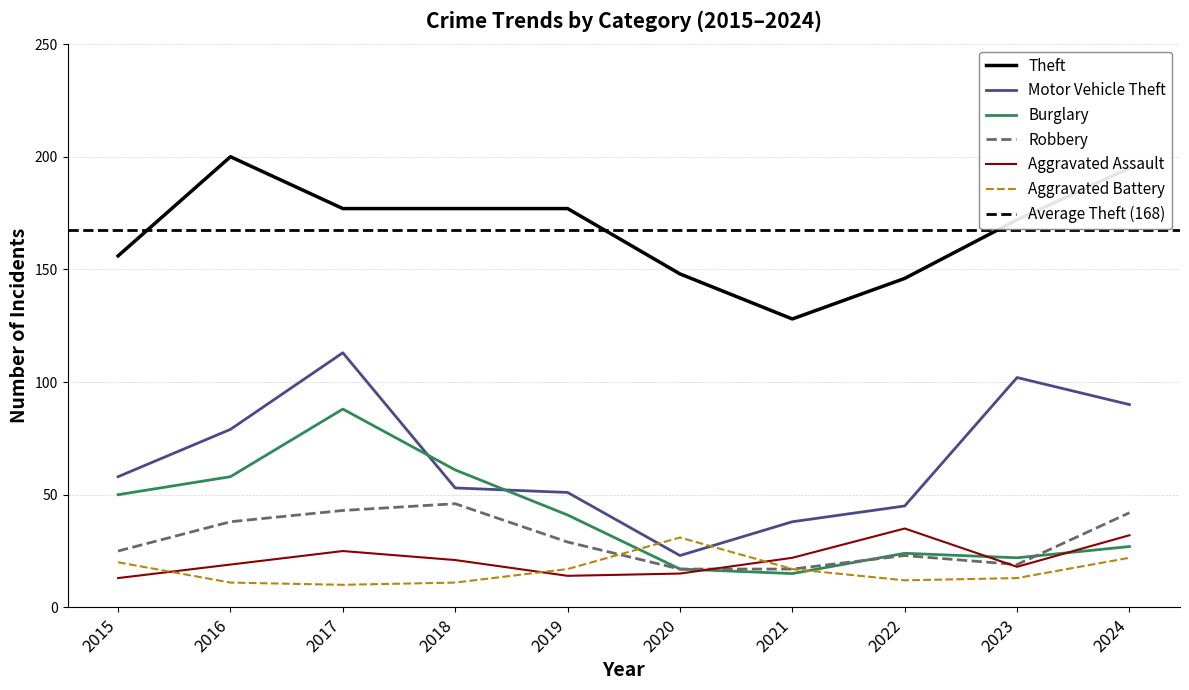

What is the sum of all Motor Vehicle Theft values?

652